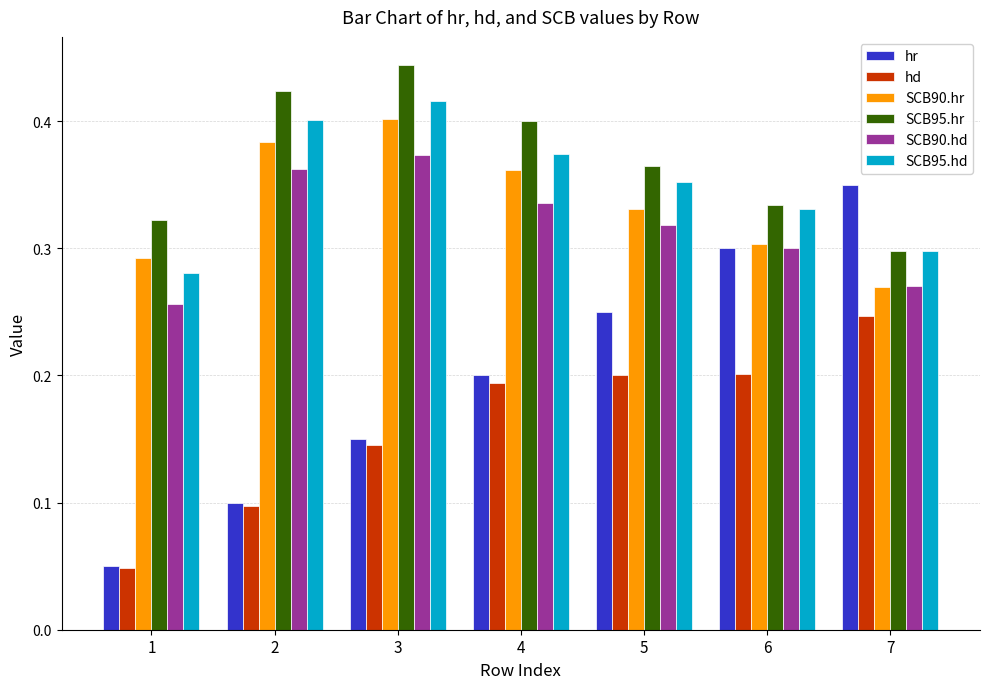

At how many categories does at least one series exceed 0?

7